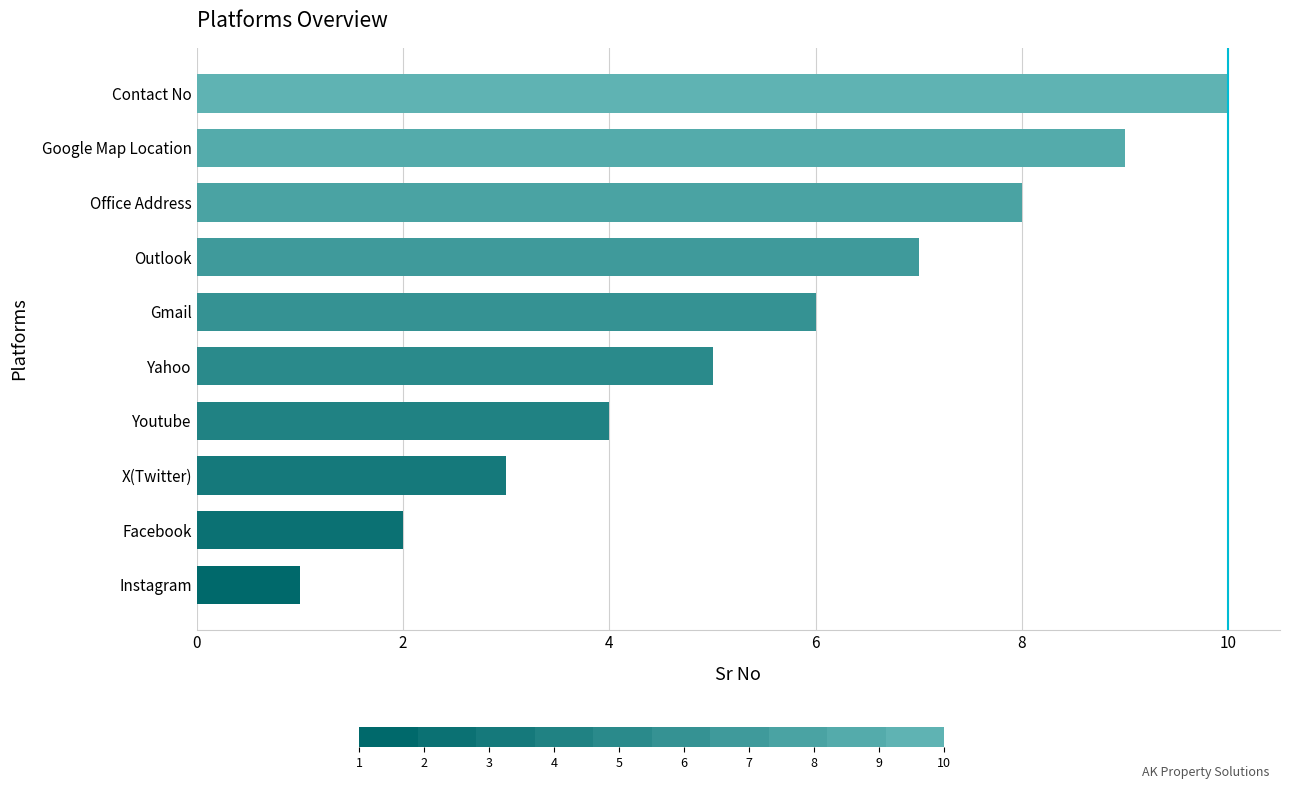

Are the bars horizontal?

Yes